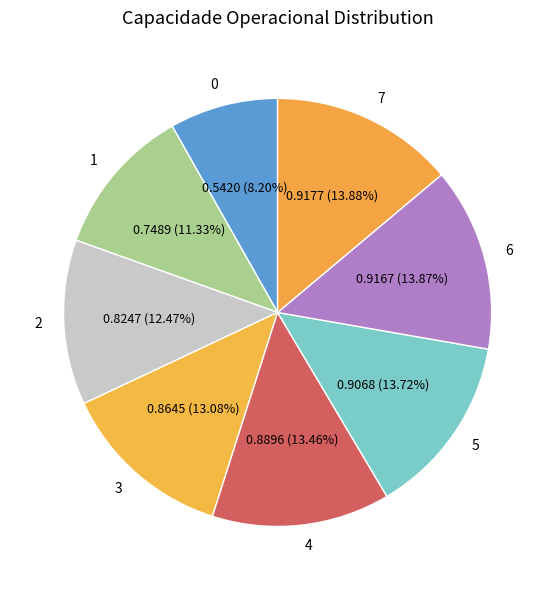

Does 7 account for over 50% of the chart?

No